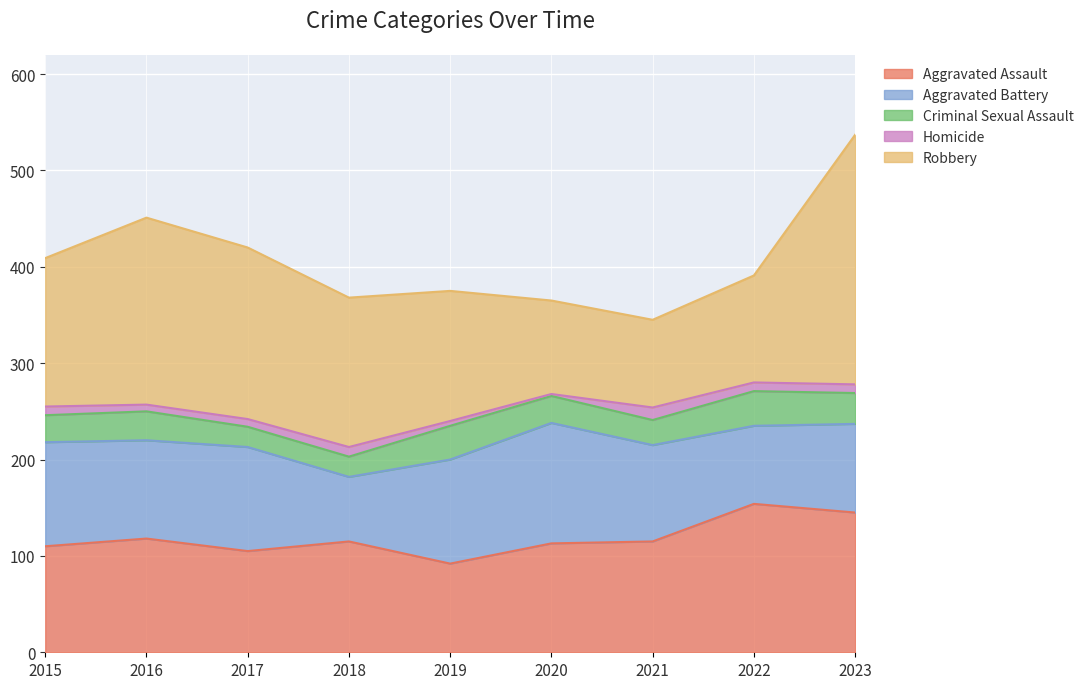

Reading left to right, transcribe all the data shown in this chart.

Aggravated Assault: 2015=110	2016=118	2017=105	2018=115	2019=92	2020=113	2021=115	2022=154	2023=145
Aggravated Battery: 2015=108	2016=102	2017=108	2018=67	2019=108	2020=125	2021=100	2022=81	2023=92
Criminal Sexual Assault: 2015=28	2016=30	2017=21	2018=21	2019=35	2020=28	2021=26	2022=36	2023=32
Homicide: 2015=9	2016=7	2017=8	2018=10	2019=5	2020=2	2021=13	2022=9	2023=9
Robbery: 2015=154	2016=194	2017=178	2018=155	2019=135	2020=97	2021=91	2022=111	2023=259